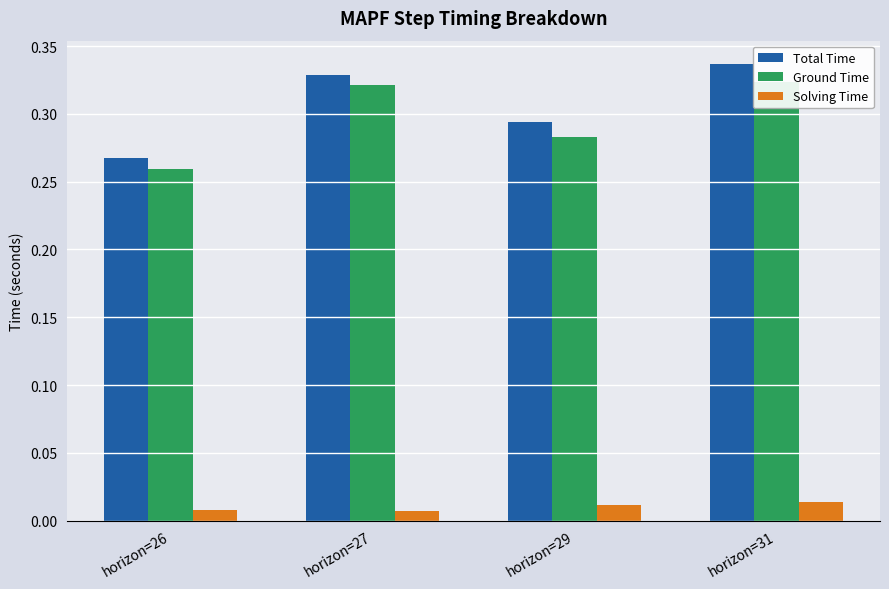

Reading left to right, what are all the values shown in this chart?

Total Time: 0.3	0.3	0.3	0.3
Ground Time: 0.3	0.3	0.3	0.3
Solving Time: 0.0	0.0	0.0	0.0